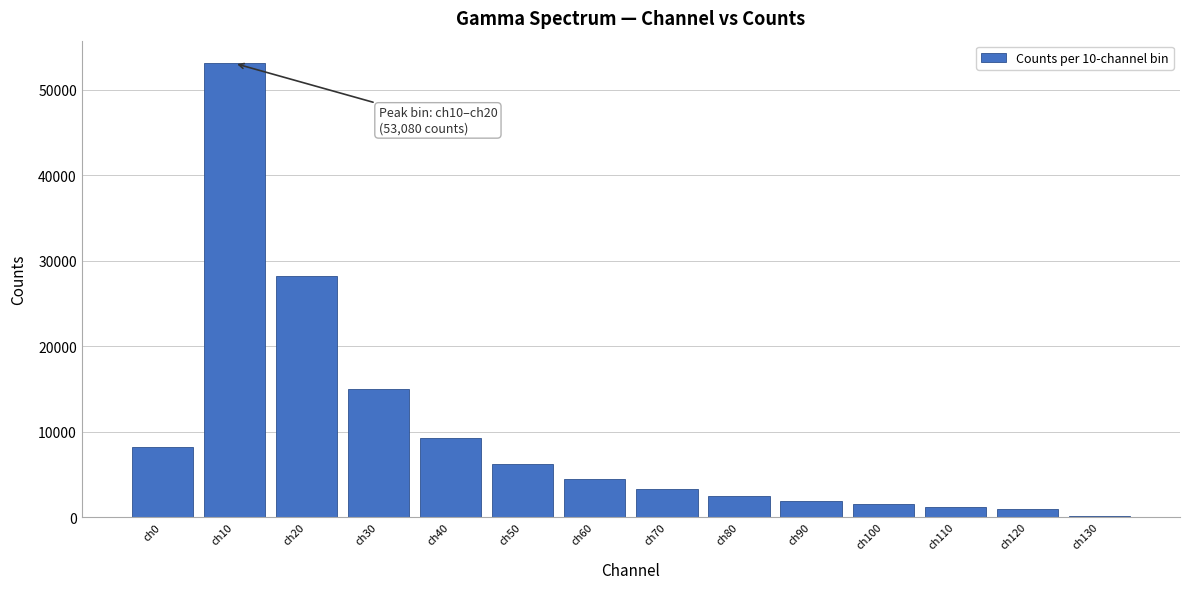

Reading right to left, transcribe all the data shown in this chart.

ch130=80	ch120=916	ch110=1172	ch100=1500	ch90=1924	ch80=2494	ch70=3299	ch60=4429	ch50=6155	ch40=9221	ch30=14941	ch20=28201	ch10=53080	ch0=8142